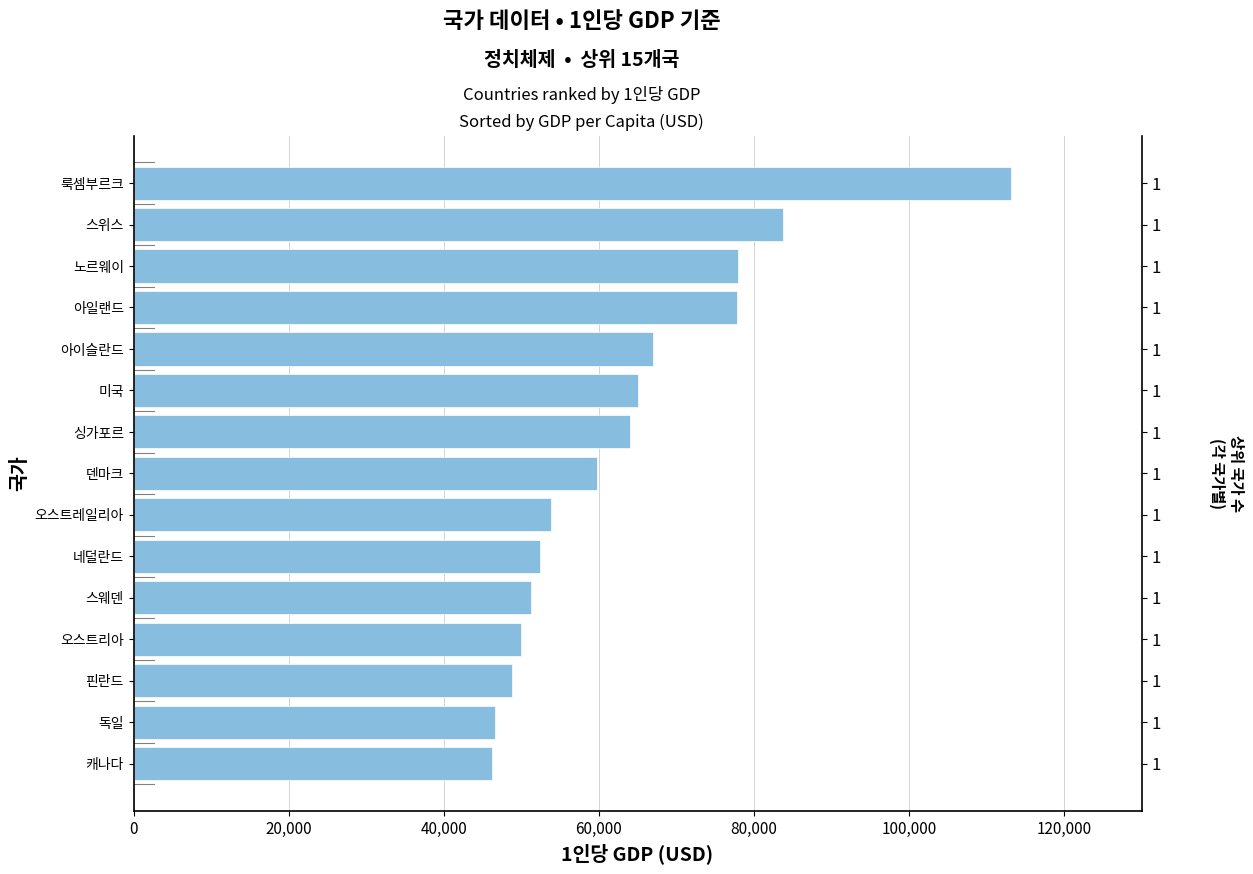

What is the average value?

63846